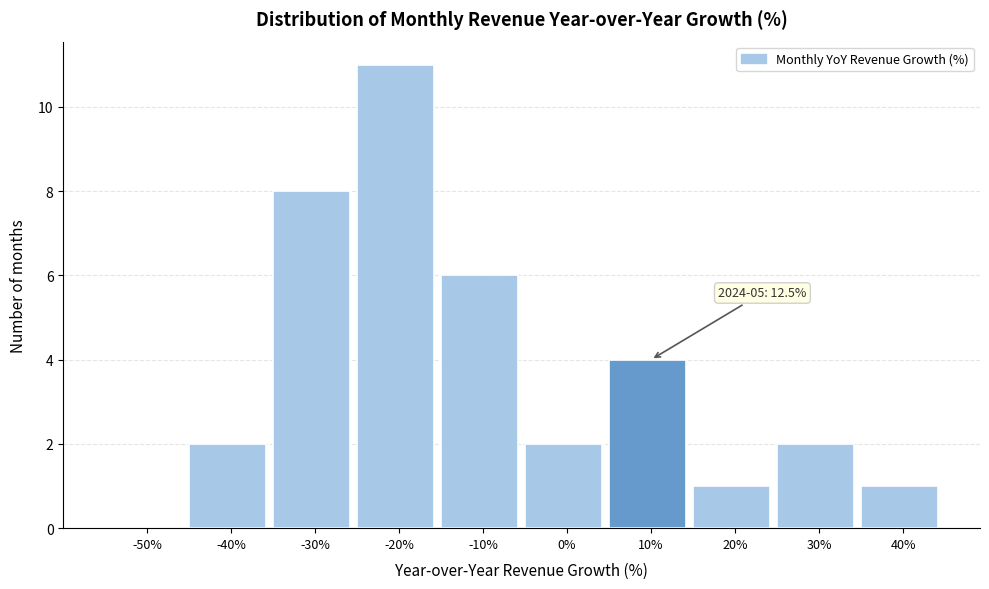

Reading left to right, list all the values displayed in this chart.

-50%=0	-40%=2	-30%=8	-20%=11	-10%=6	0%=2	10%=4	20%=1	30%=2	40%=1